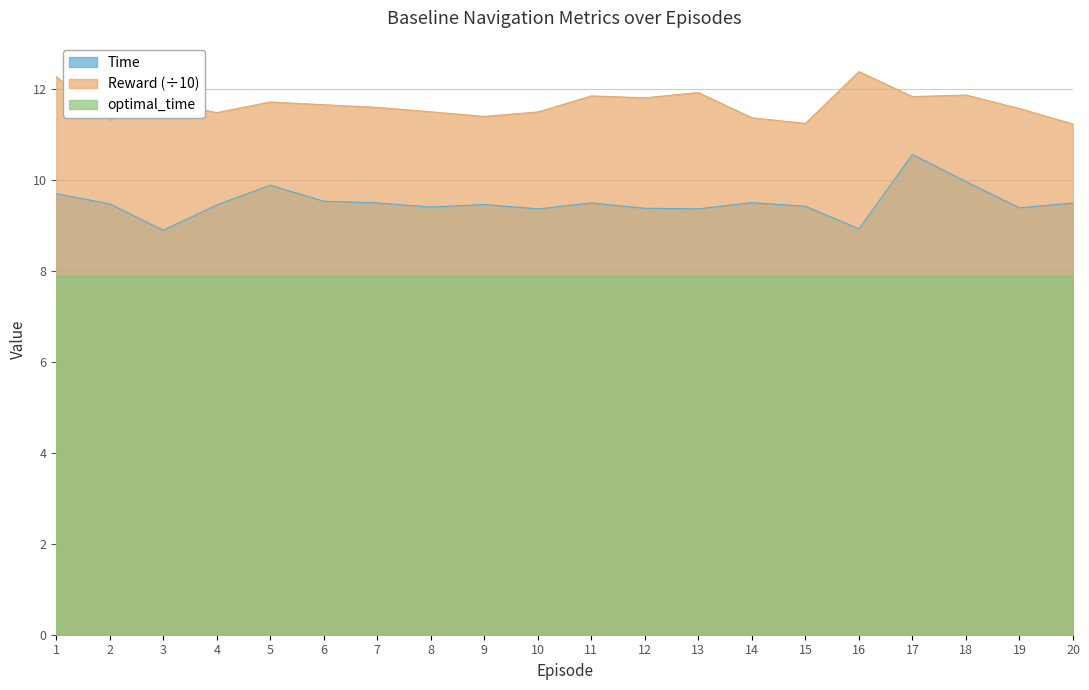

Is it true that Reward equals 11.2 at 20?

True